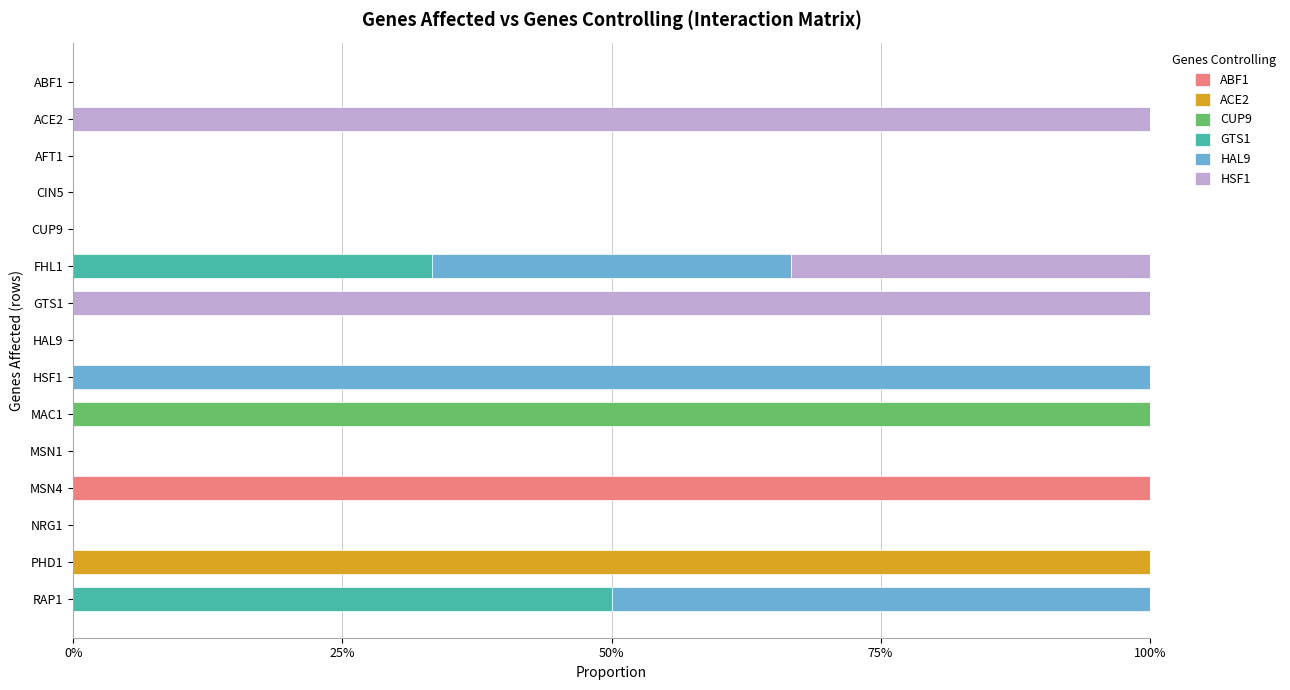

What are all the series names shown in the legend?

ABF1, ACE2, CUP9, GTS1, HAL9, HSF1